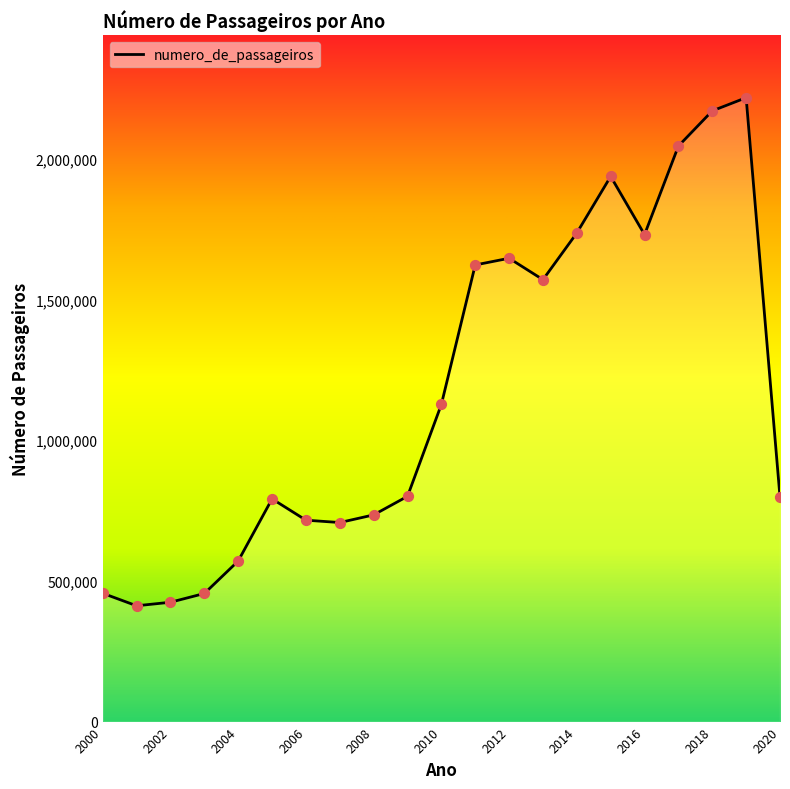

What is the minimum value shown in the chart?

411660